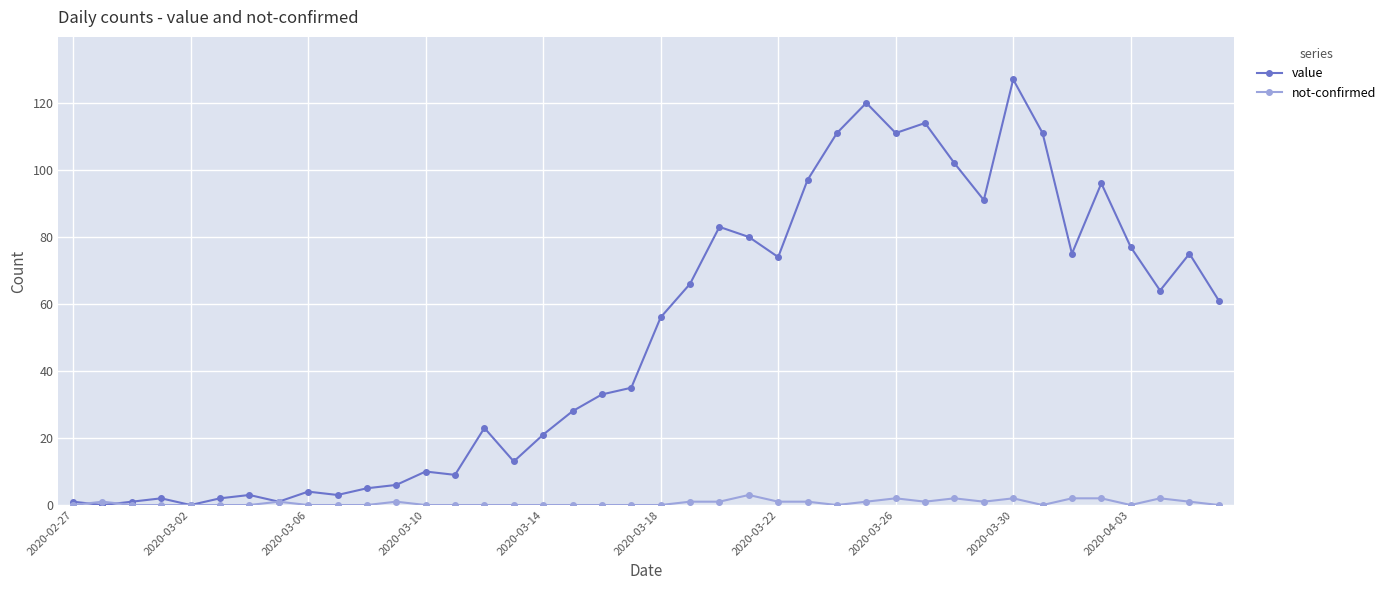

How many distinct data groups are displayed?

2